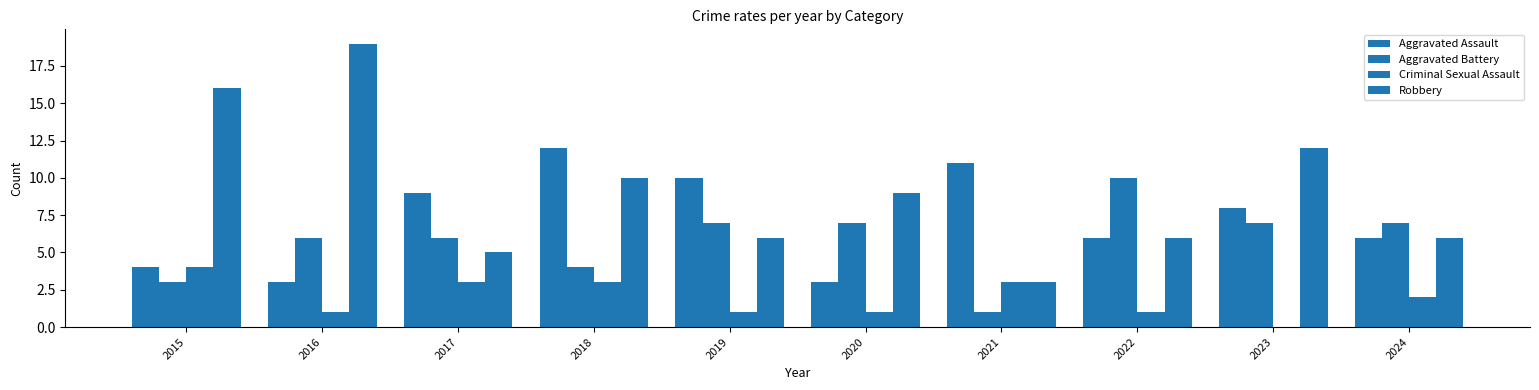

Reading left to right, extract all data points from this chart.

Aggravated Assault: 2015=4	2016=3	2017=9	2018=12	2019=10	2020=3	2021=11	2022=6	2023=8	2024=6
Aggravated Battery: 2015=3	2016=6	2017=6	2018=4	2019=7	2020=7	2021=1	2022=10	2023=7	2024=7
Criminal Sexual Assault: 2015=4	2016=1	2017=3	2018=3	2019=1	2020=1	2021=3	2022=1	2023=0	2024=2
Robbery: 2015=16	2016=19	2017=5	2018=10	2019=6	2020=9	2021=3	2022=6	2023=12	2024=6